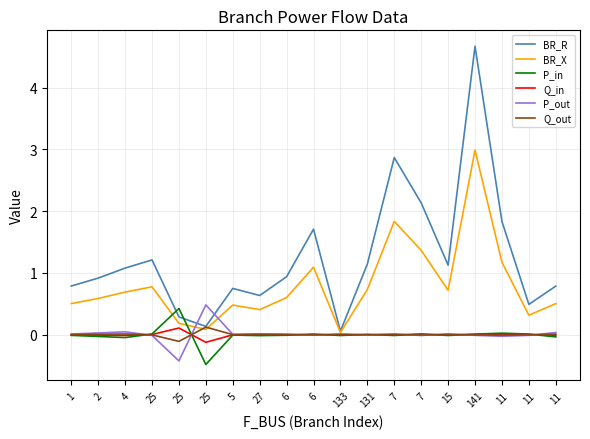

Which series ends up on top after the final intersection of BR_R and P_in?

BR_R